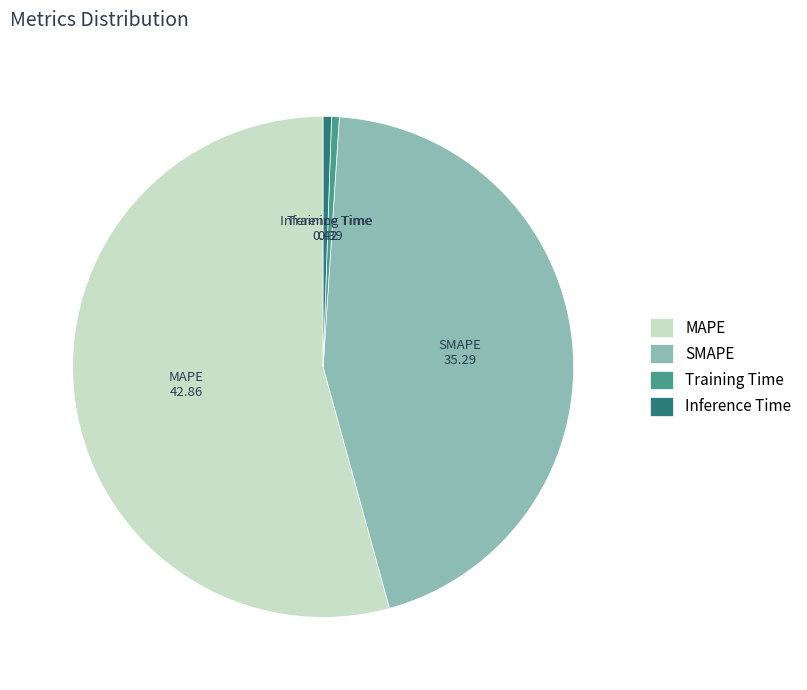

Between SMAPE and Training Time, which is larger?

SMAPE